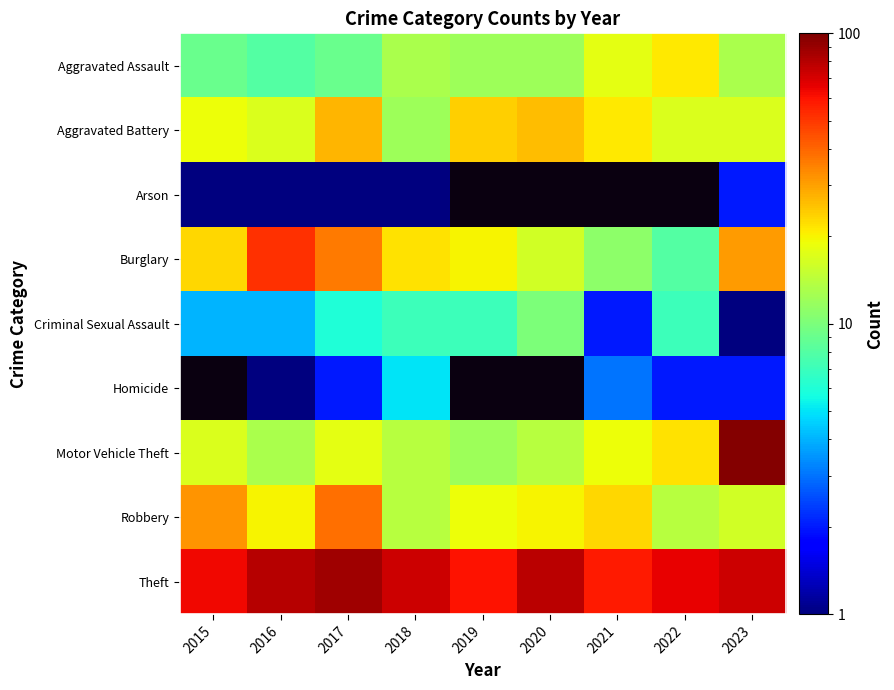

At how many categories does at least one series exceed 8?

9